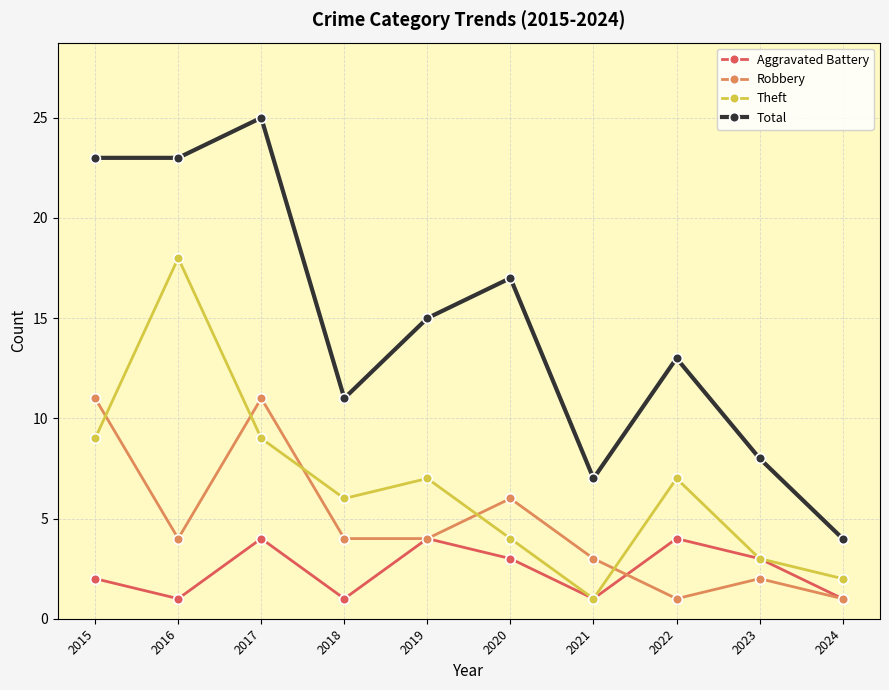

The Total series shows 23 at 2015. True or false?

True